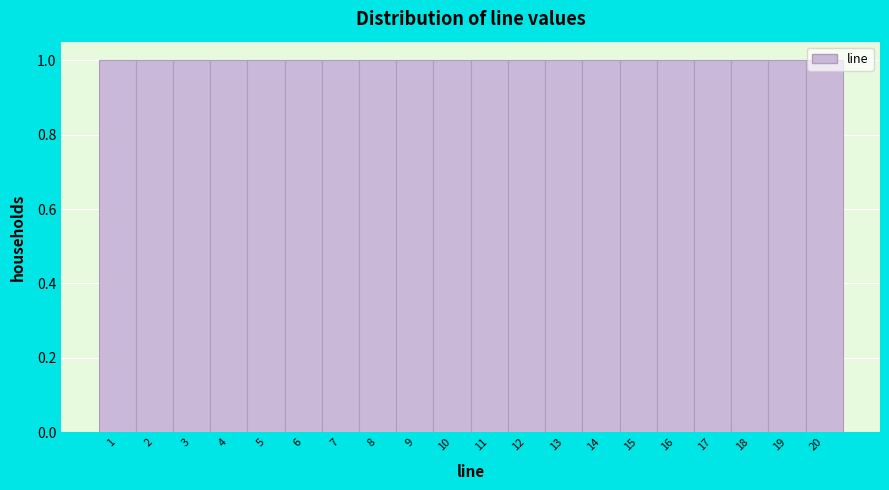

Reading left to right, transcribe this chart: for each bar, give the range it covers on the x-axis and its height. The values are not printed on the chart, so give them approximately, as read against the axis.

0.5 to 1.5: 1
1.5 to 2.5: 1
2.5 to 3.5: 1
3.5 to 4.5: 1
4.5 to 5.5: 1
5.5 to 6.5: 1
6.5 to 7.5: 1
7.5 to 8.5: 1
8.5 to 9.5: 1
9.5 to 10.5: 1
10.5 to 11.5: 1
11.5 to 12.5: 1
12.5 to 13.5: 1
13.5 to 14.5: 1
14.5 to 15.5: 1
15.5 to 16.5: 1
16.5 to 17.5: 1
17.5 to 18.5: 1
18.5 to 19.5: 1
19.5 to 20.5: 1